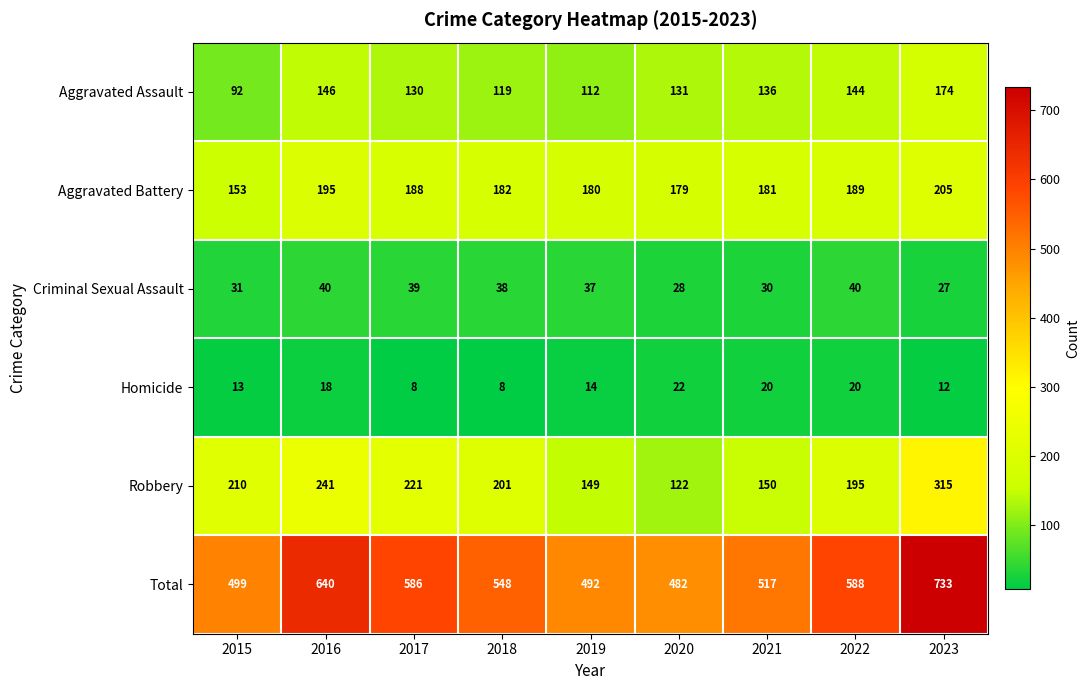

How many categories are shown in the chart?

9